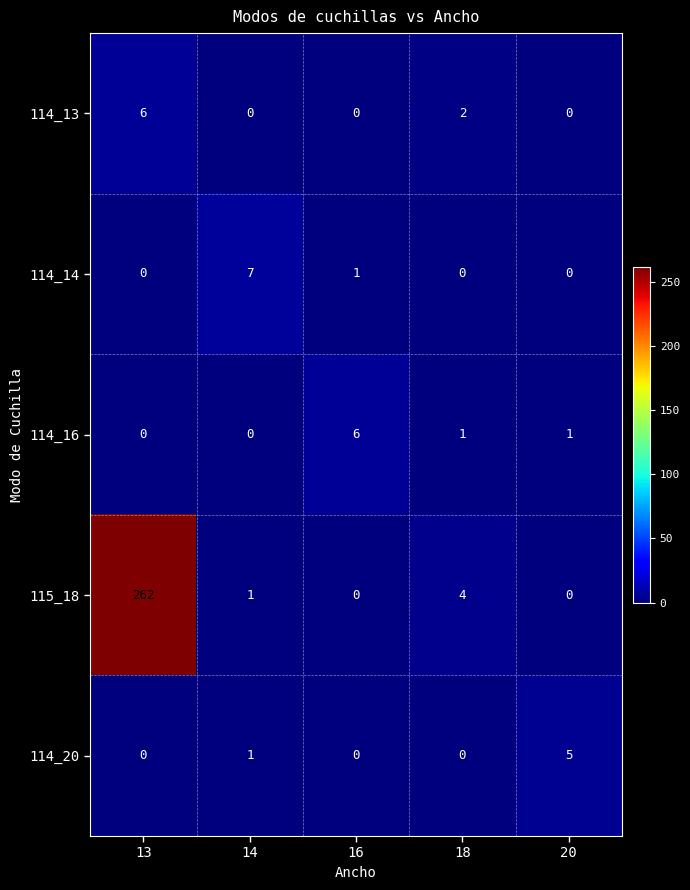

Count the number of categories in the chart.

5